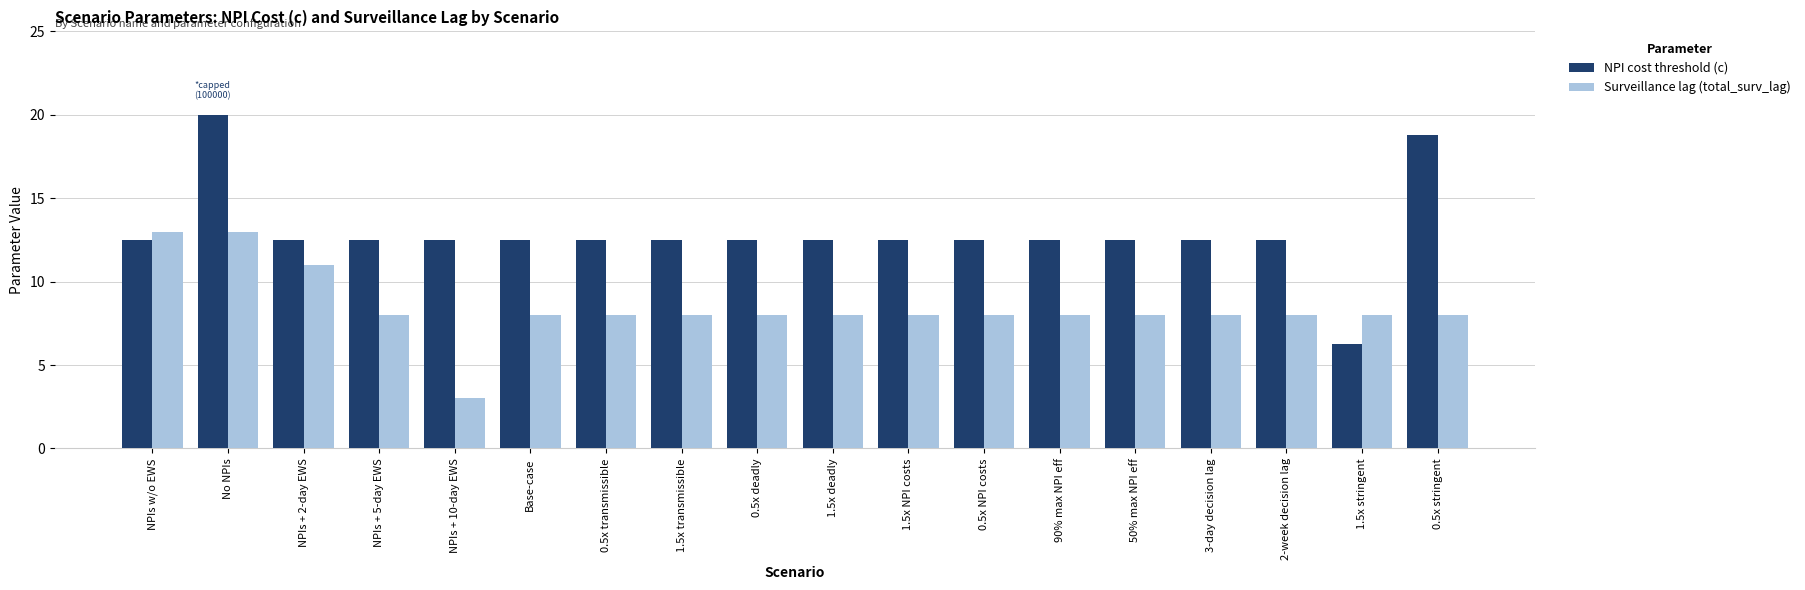

True or false: NPI cost threshold (c) has a value of 20.7 at 0.5x deadly.

False